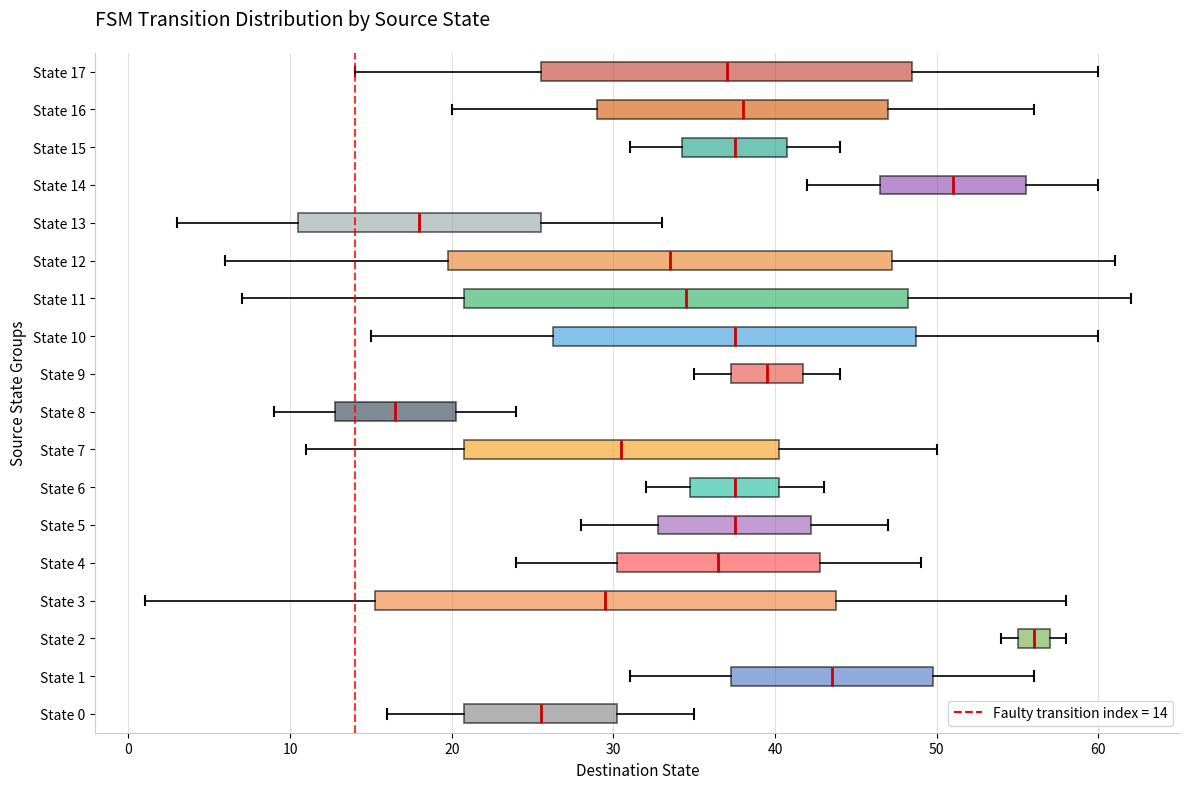

Reading bottom to top, transcribe this box plot: for each box, give where its median line is, the range the box spans, and where its two whiskers end, as read against the x-axis. The values are not printed on the chart, so give them approximately, as read against the axis.

State 0: median 26, box 21 to 30, whiskers 16 to 35
State 1: median 44, box 37 to 50, whiskers 31 to 56
State 2: median 56, box 55 to 57, whiskers 54 to 58
State 3: median 30, box 15 to 44, whiskers 1 to 58
State 4: median 37, box 30 to 43, whiskers 24 to 49
State 5: median 38, box 33 to 42, whiskers 28 to 47
State 6: median 38, box 35 to 40, whiskers 32 to 43
State 7: median 31, box 21 to 40, whiskers 11 to 50
State 8: median 17, box 13 to 20, whiskers 9 to 24
State 9: median 40, box 37 to 42, whiskers 35 to 44
State 10: median 38, box 26 to 49, whiskers 15 to 60
State 11: median 35, box 21 to 48, whiskers 7 to 62
State 12: median 34, box 20 to 47, whiskers 6 to 61
State 13: median 18, box 11 to 26, whiskers 3 to 33
State 14: median 51, box 47 to 56, whiskers 42 to 60
State 15: median 38, box 34 to 41, whiskers 31 to 44
State 16: median 38, box 29 to 47, whiskers 20 to 56
State 17: median 37, box 26 to 49, whiskers 14 to 60